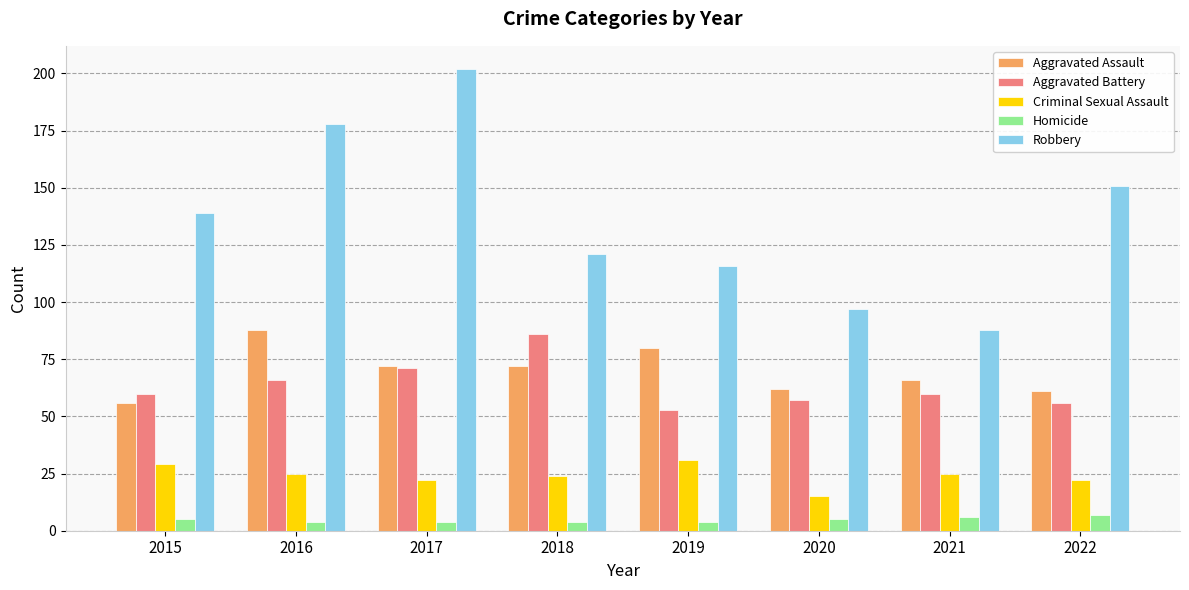

How many groups of bars are there?

8